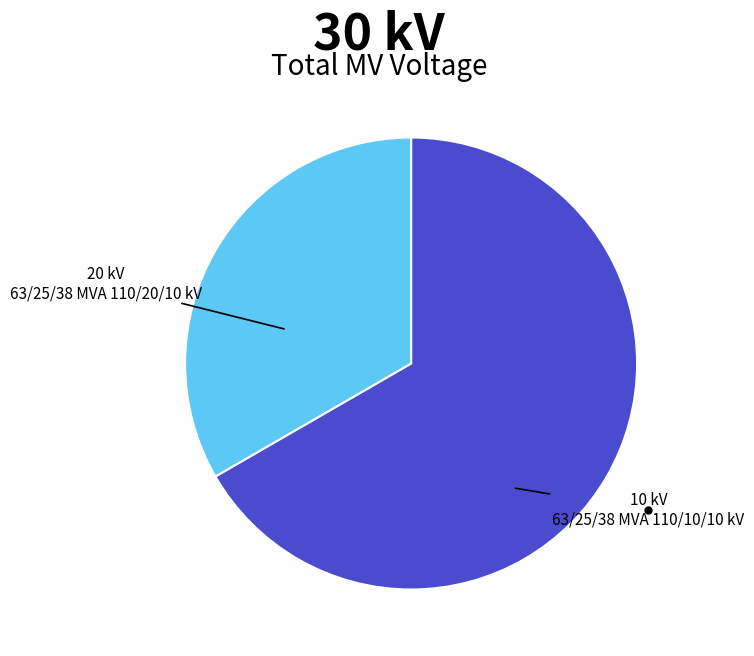

Is there any slice that represents more than half of the pie?

Yes